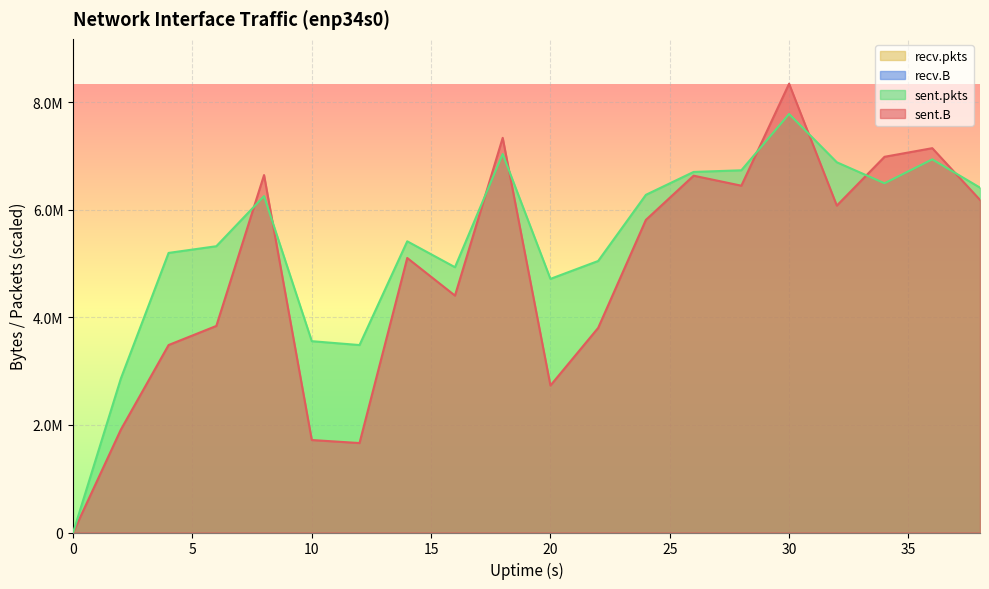

Is it true that sent.B equals 4685665 at 10?

False